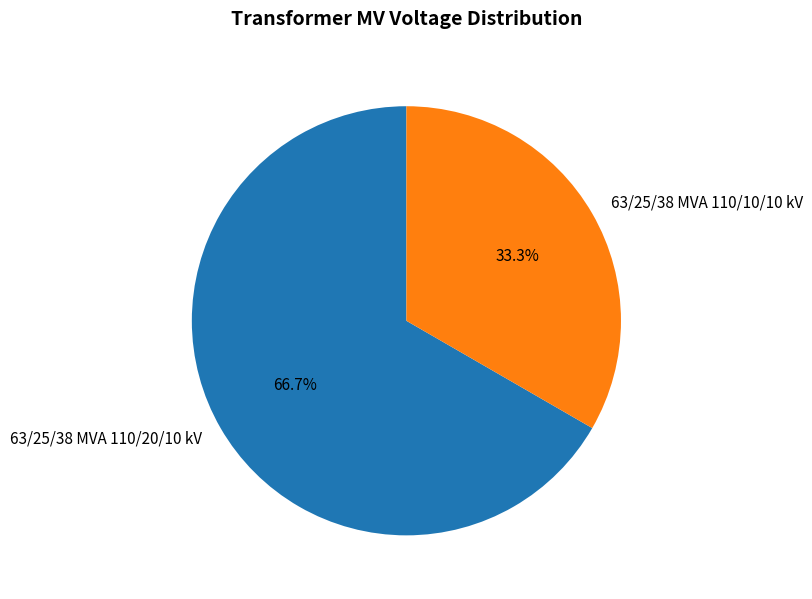

Combined, what portion of the pie is 63/25/38 MVA 110/20/10 kV and 63/25/38 MVA 110/10/10 kV?

100.0%